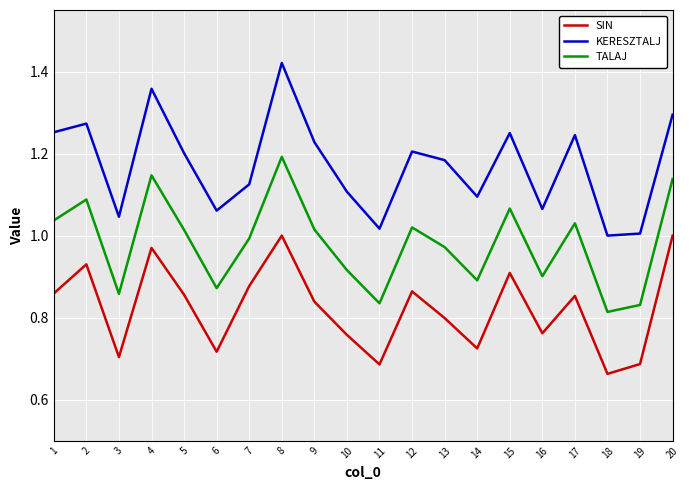

Which category has the lowest value in the TALAJ series?

18